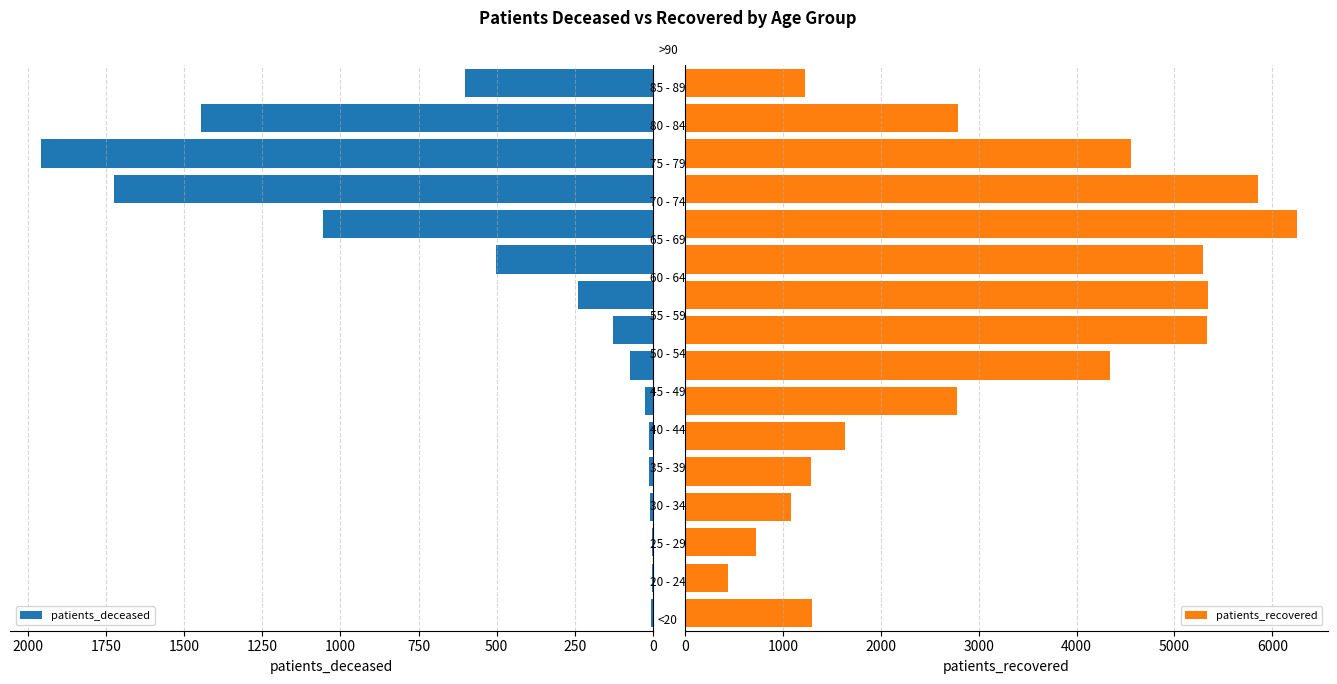

What is the difference between the maximum and second lowest values in the patients_recovered series?

5525